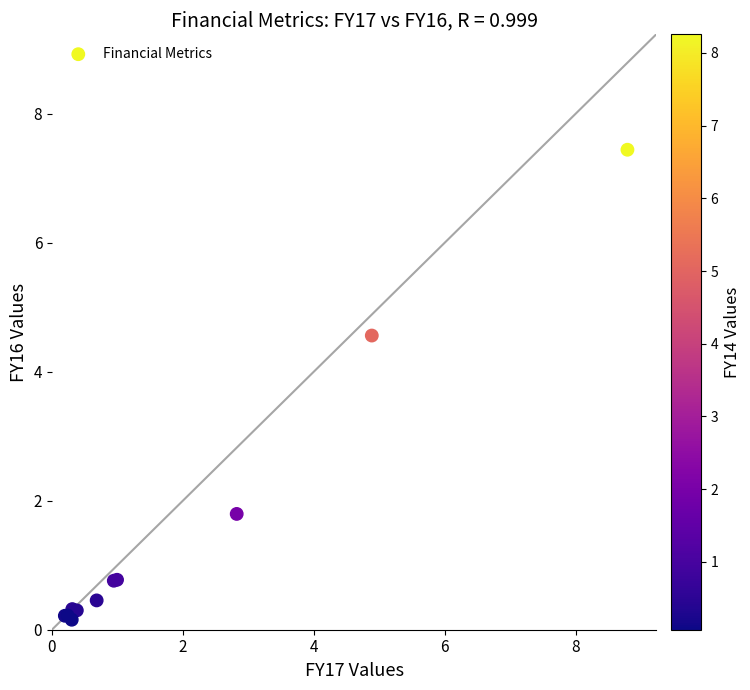

What Y value in the scatter plot is closest to 3?

1.8